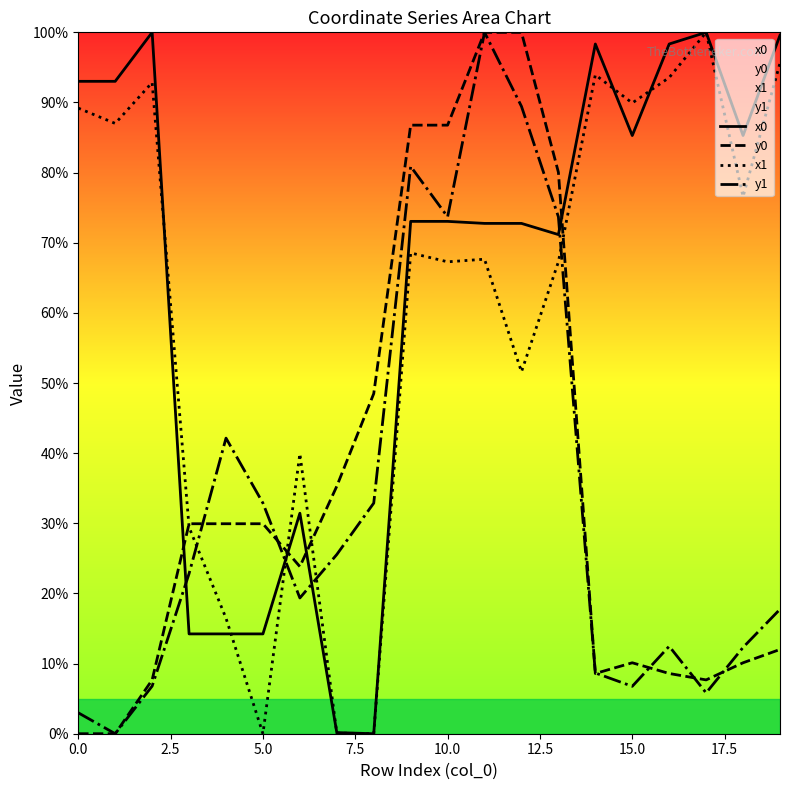

Is this an area chart (filled region under the line)?

No